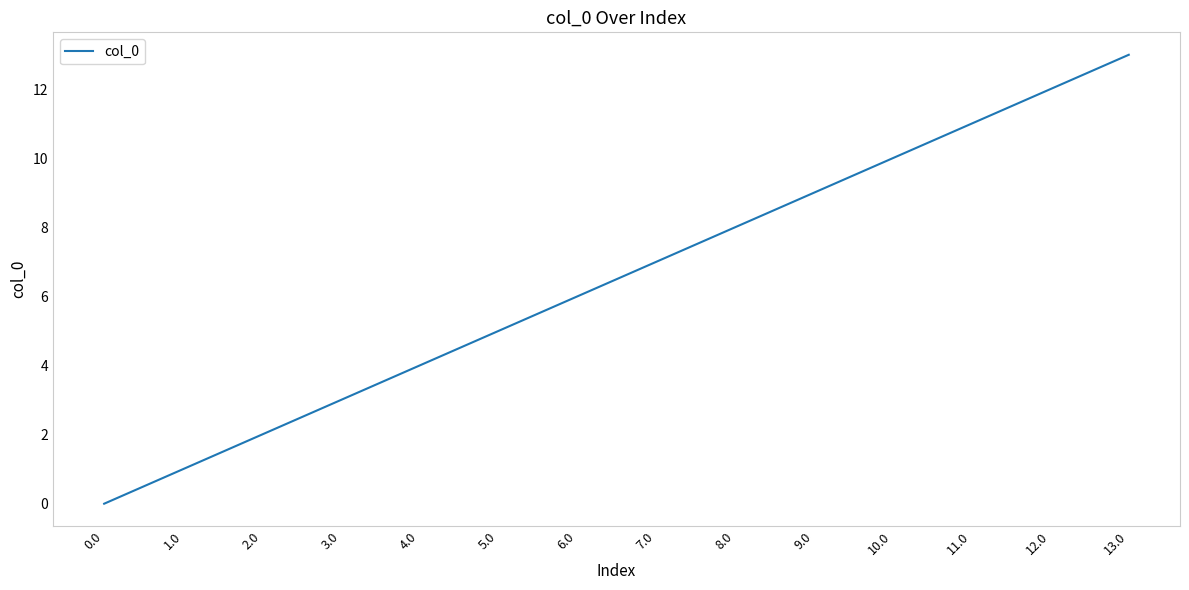

What is the greatest value displayed?

13